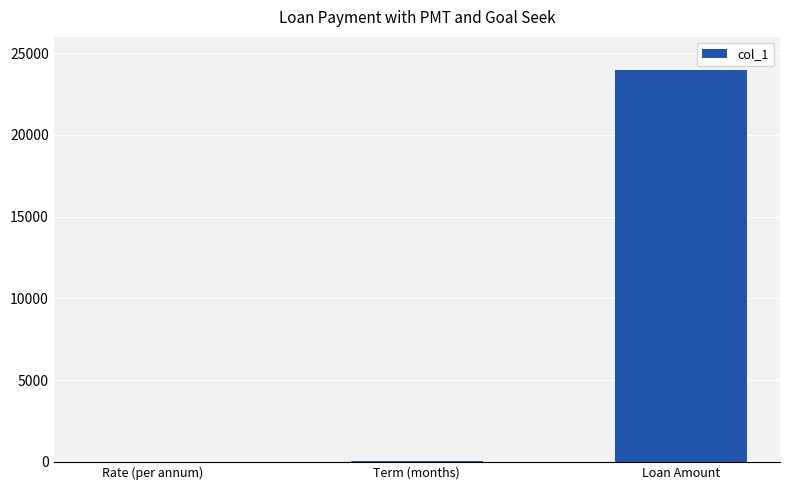

The chart shows a value of 0.0 at Rate (per annum). True or false?

True